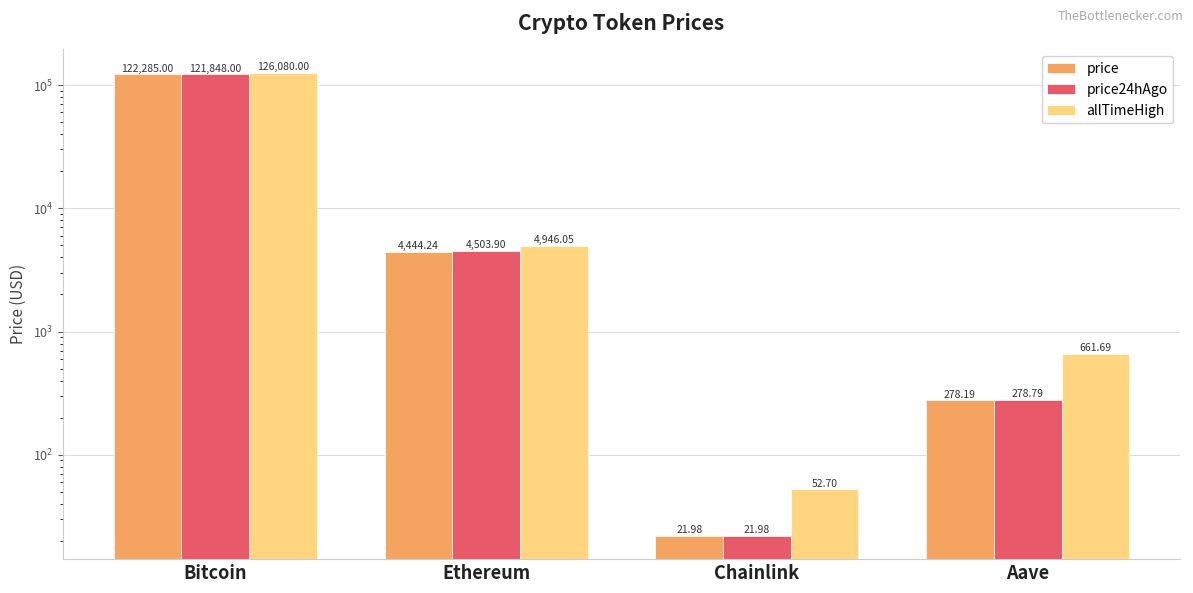

What position from the right is Chainlink?

2